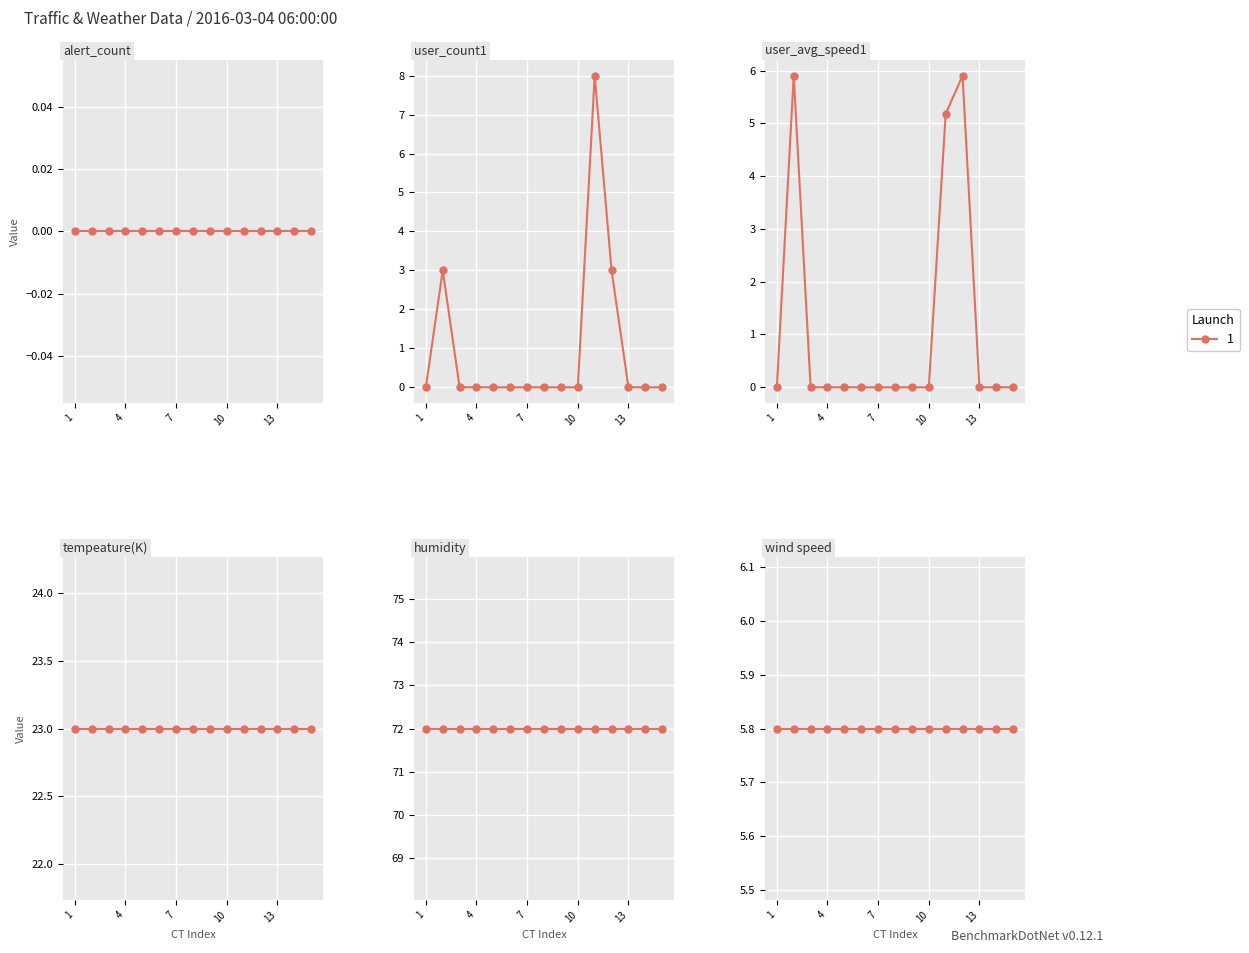

How many data points in user_avg_speed1 are above 0?

3